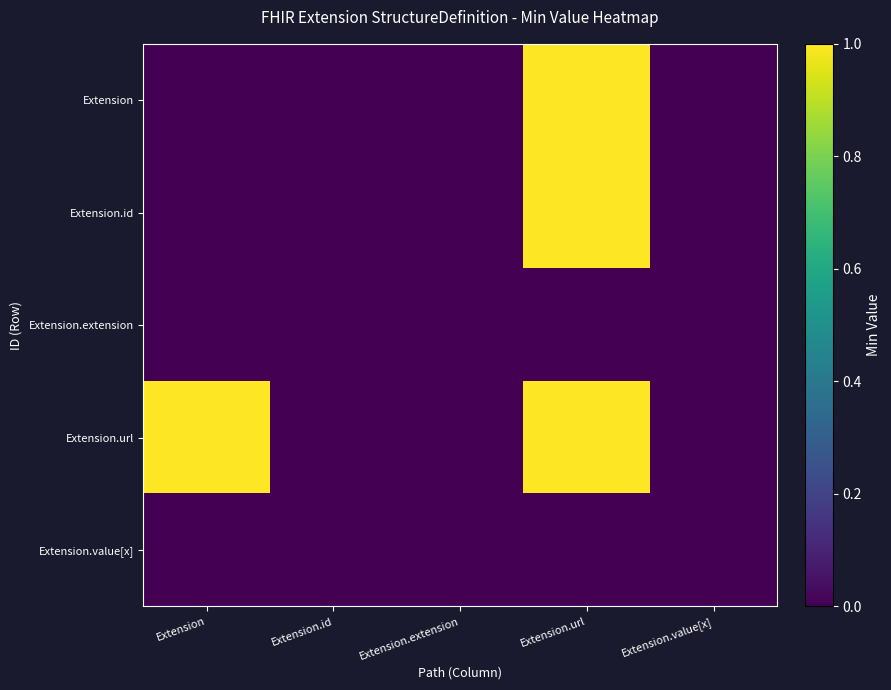

Which label corresponds to the largest value in the chart?

Extension.url